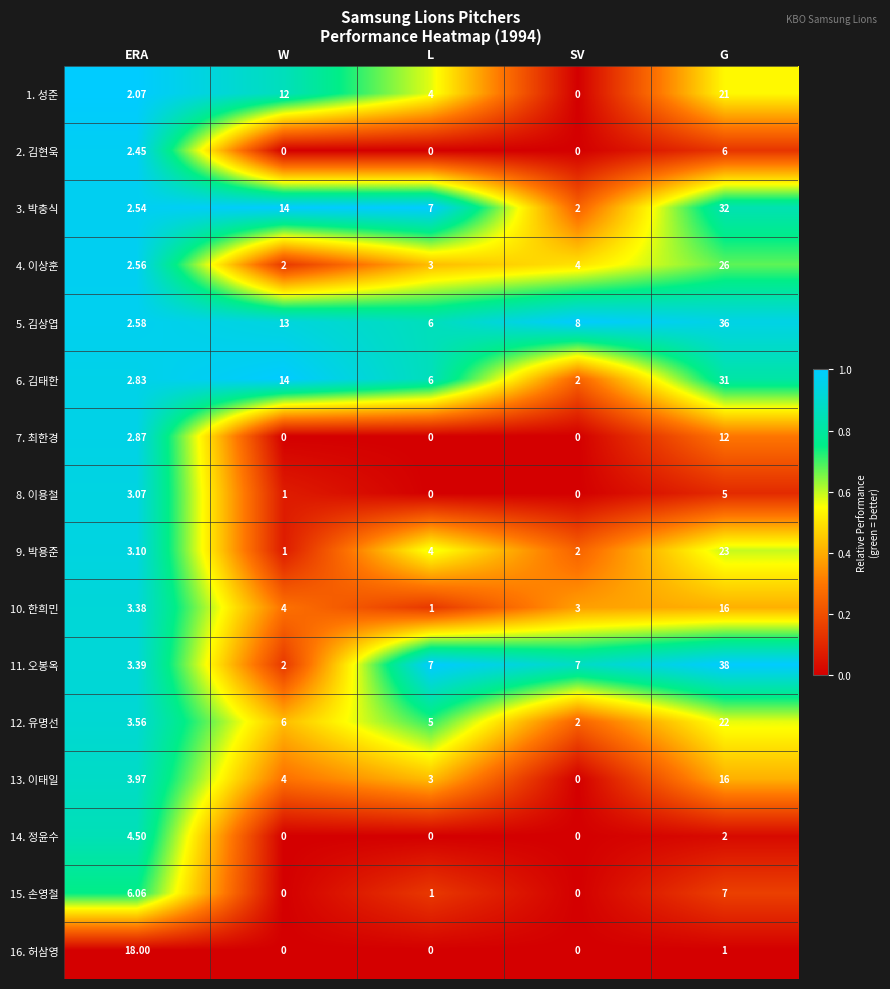

At which label does 9. 박용준 first exceed 3?

ERA